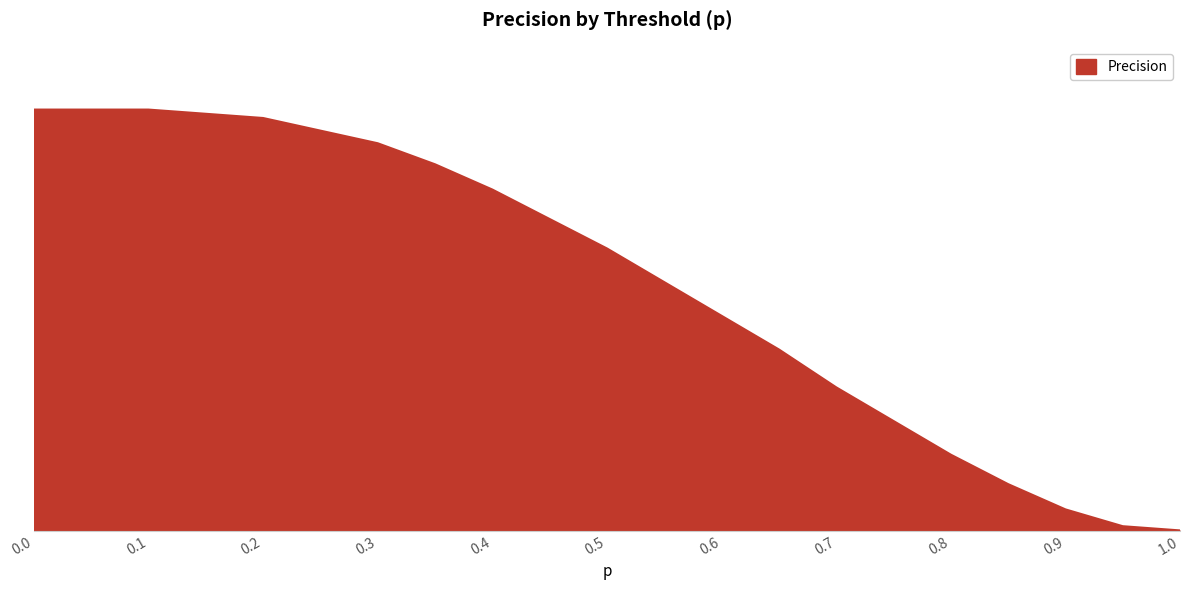

Is this an area chart (filled region under the line)?

Yes